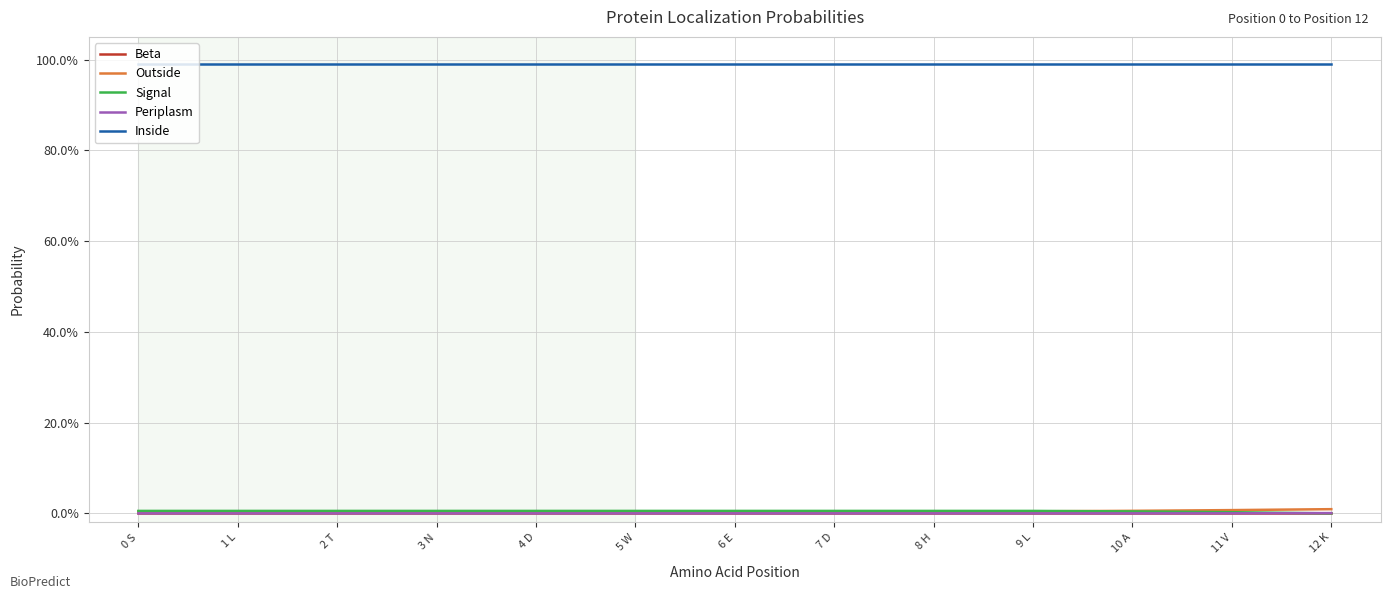

Between 8 H and 5 W, which is larger?

8 H